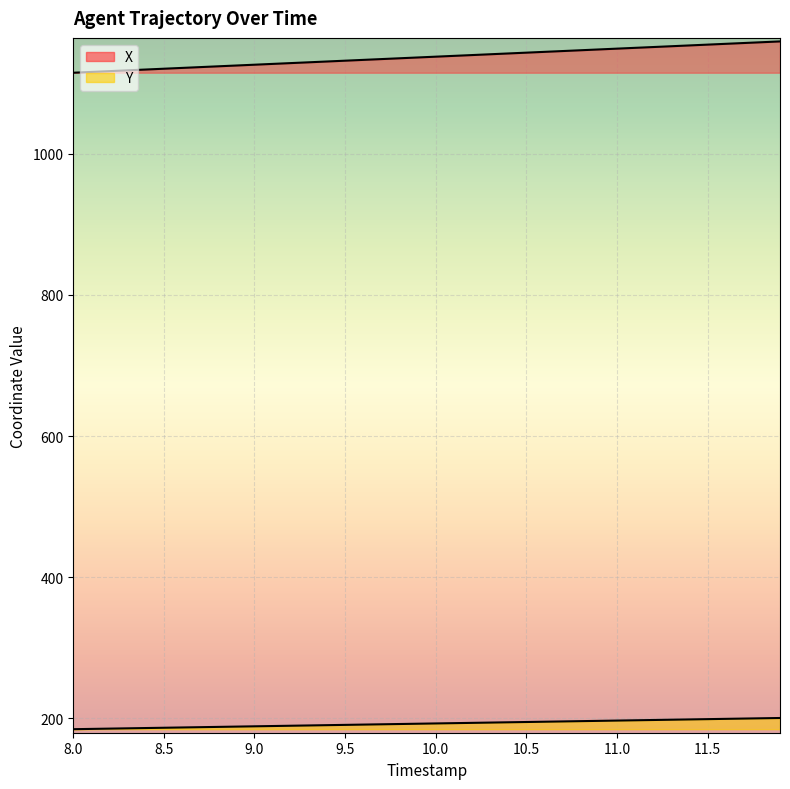

What is the label of the 40th point from the right?

8.0